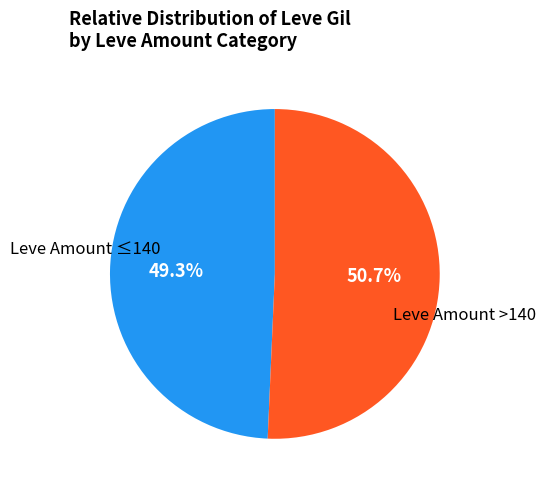

Is there any slice that represents more than half of the pie?

Yes